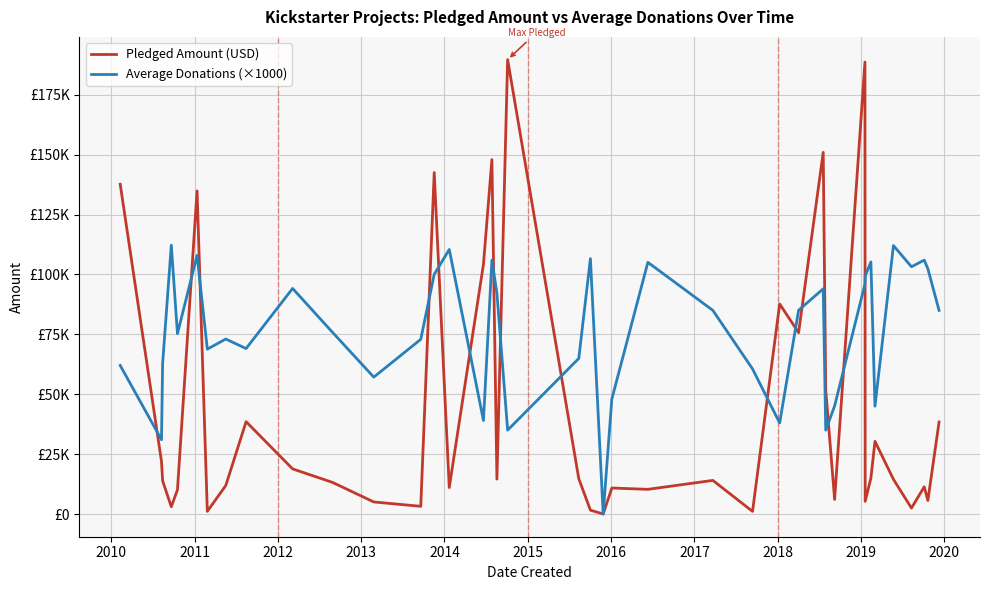

Where is the first local minimum for Average Donations (×1000)?

2010